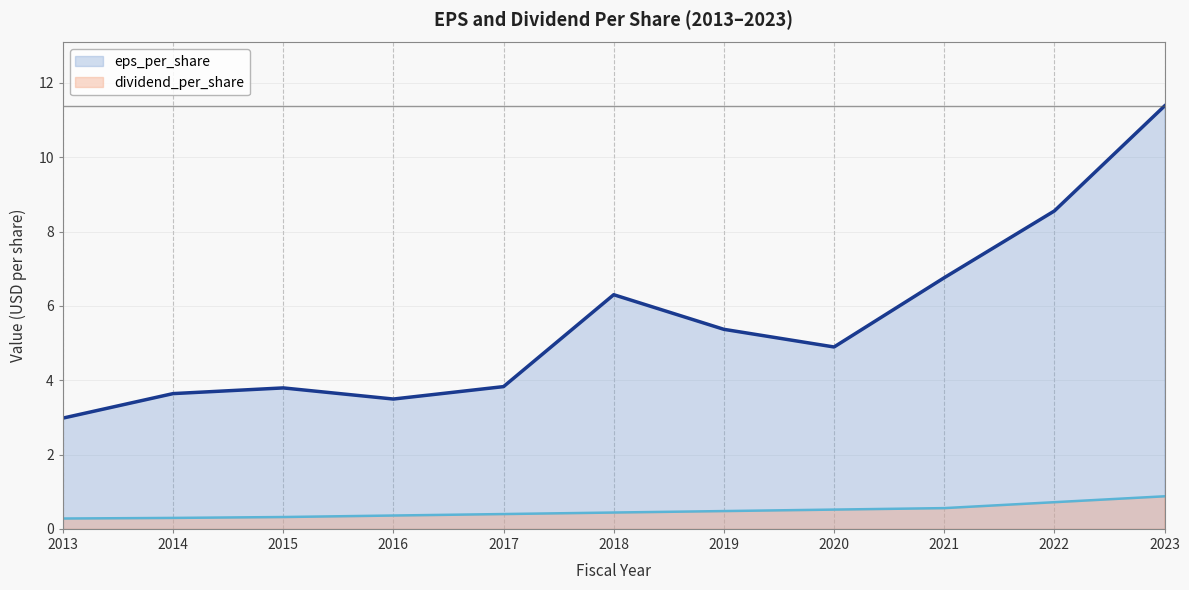

What are all the series names shown in the legend?

eps_per_share, dividend_per_share